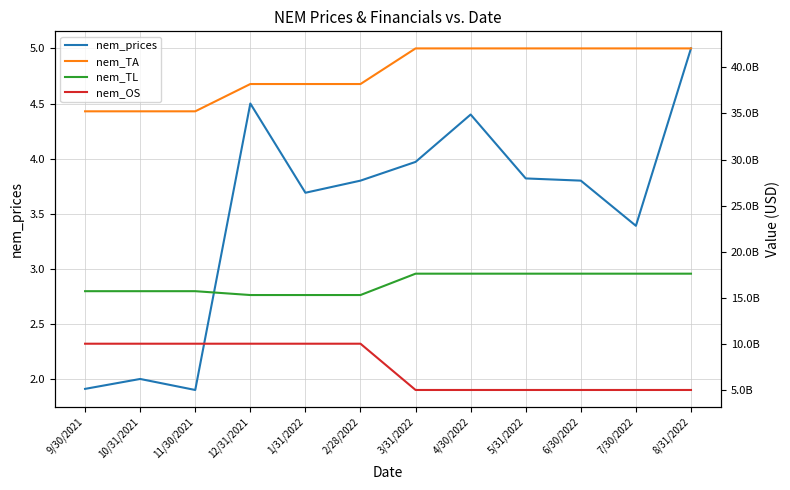

Rank the series by their maximum value, from highest to lowest.

nem_TA, nem_TL, nem_OS, nem_prices